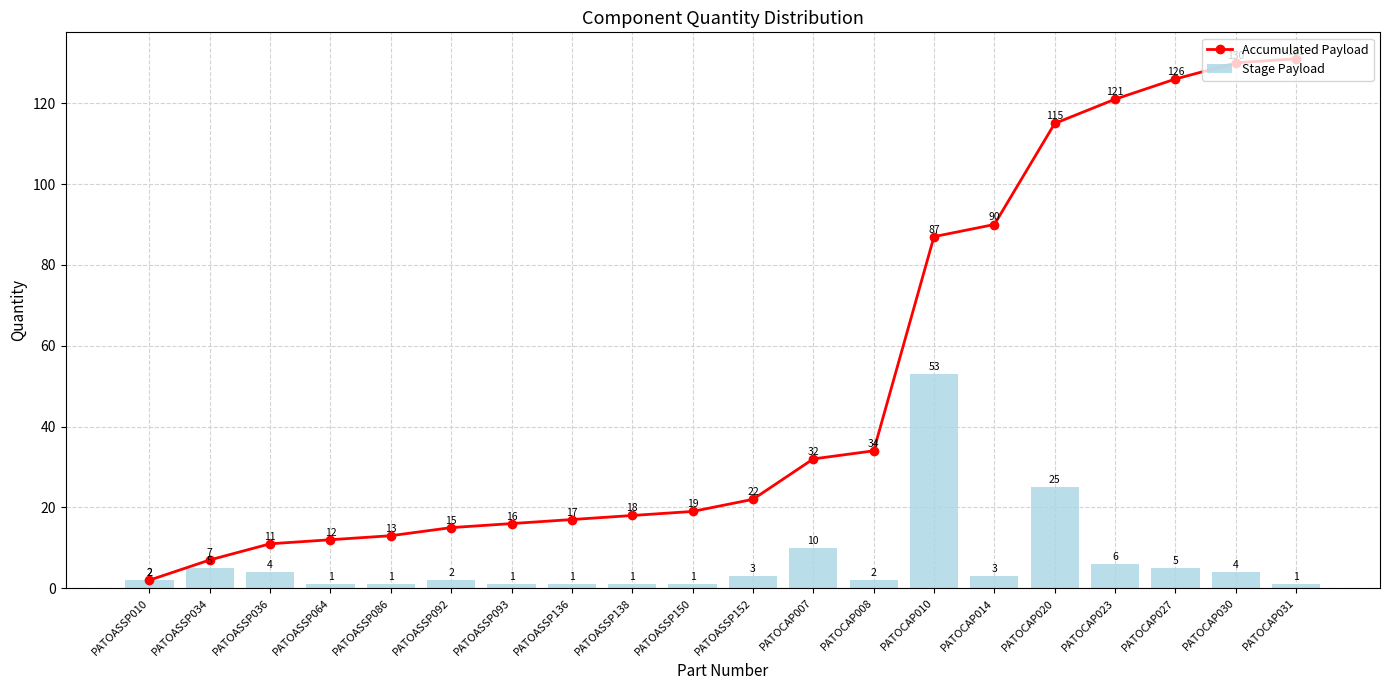

What is the difference between the maximum and minimum values in the Accumulated Payload series?

129